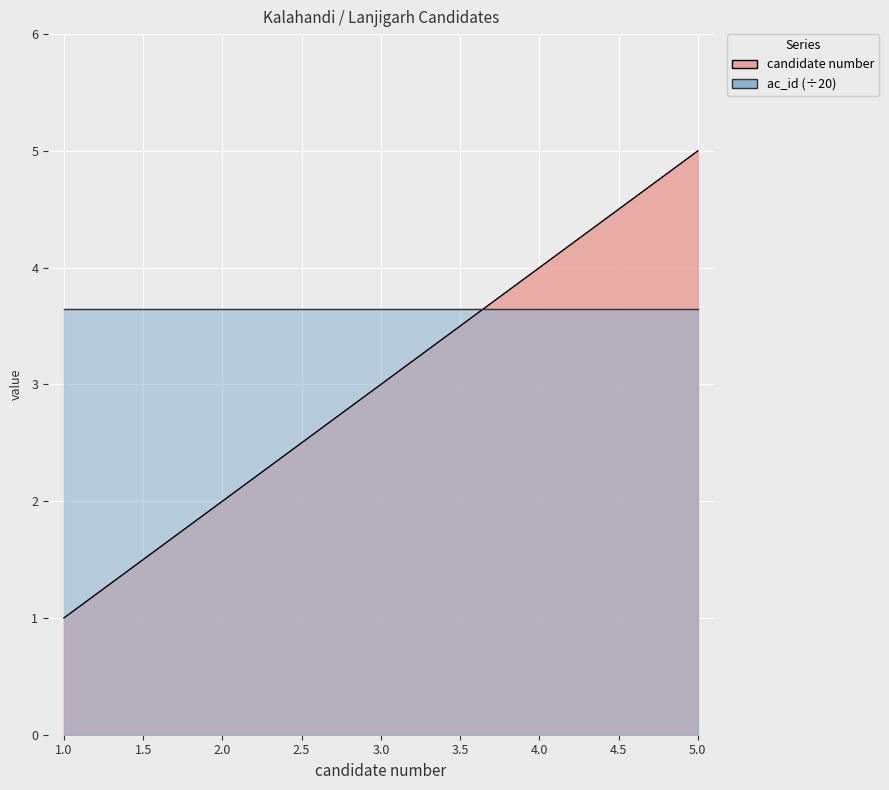

List the labels in order of value, largest first.

5, 4, 3, 2, 1